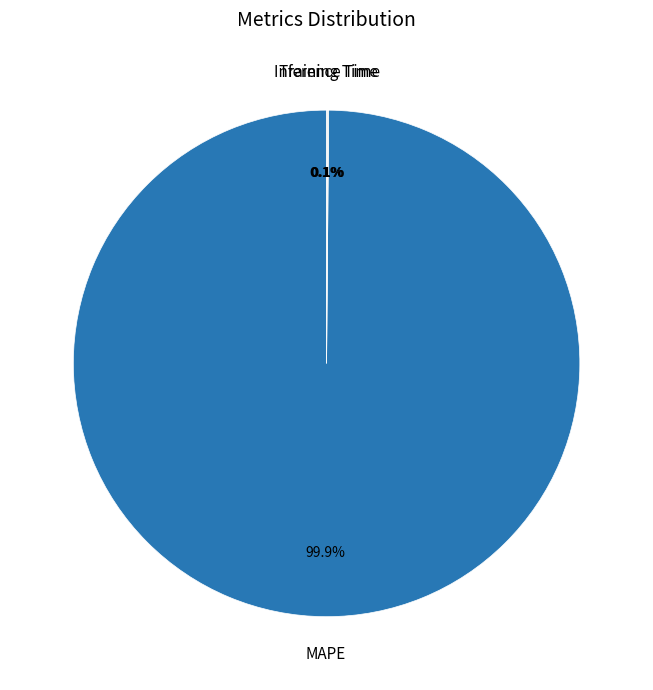

Which category accounts for the majority?

MAPE